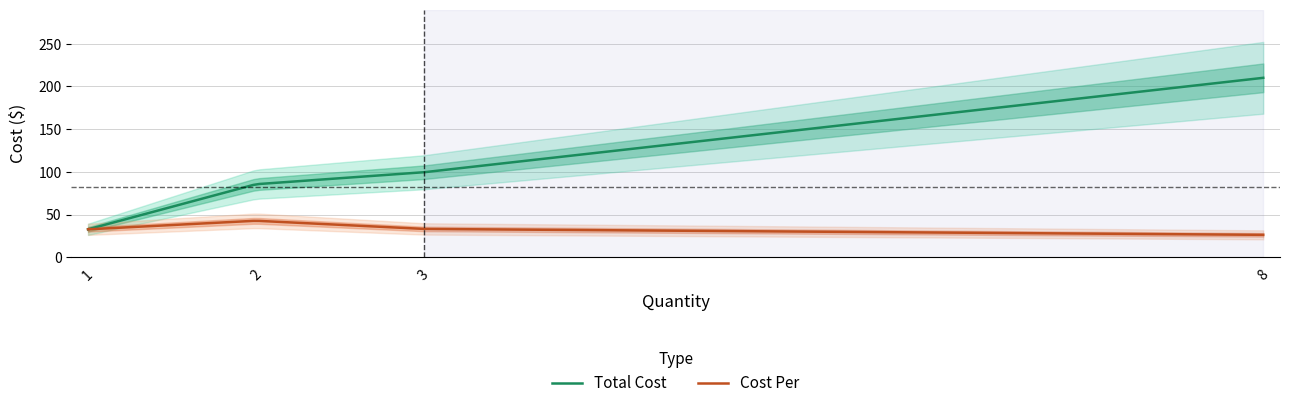

Which series has the largest range (max minus min)?

Total Cost